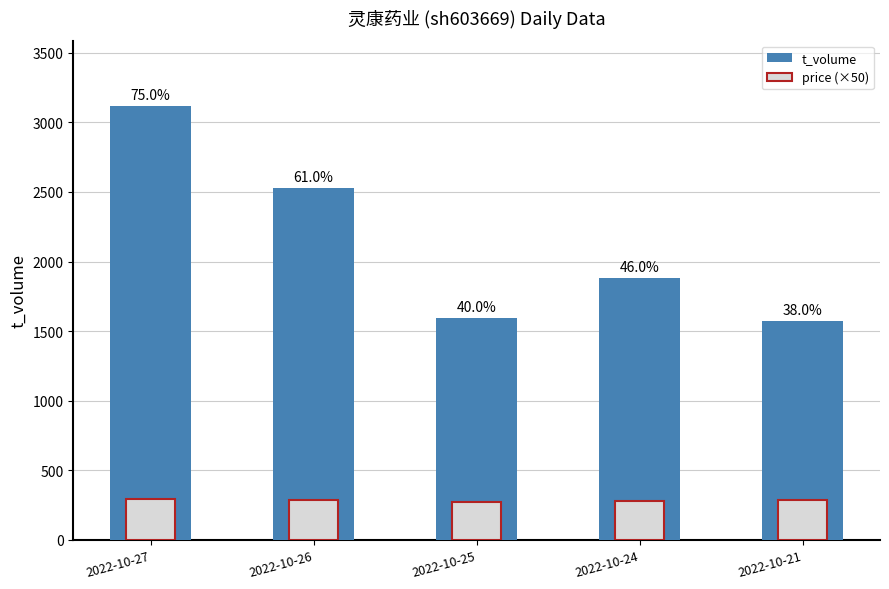

What are all the series names shown in the legend?

t_volume, price (×50)